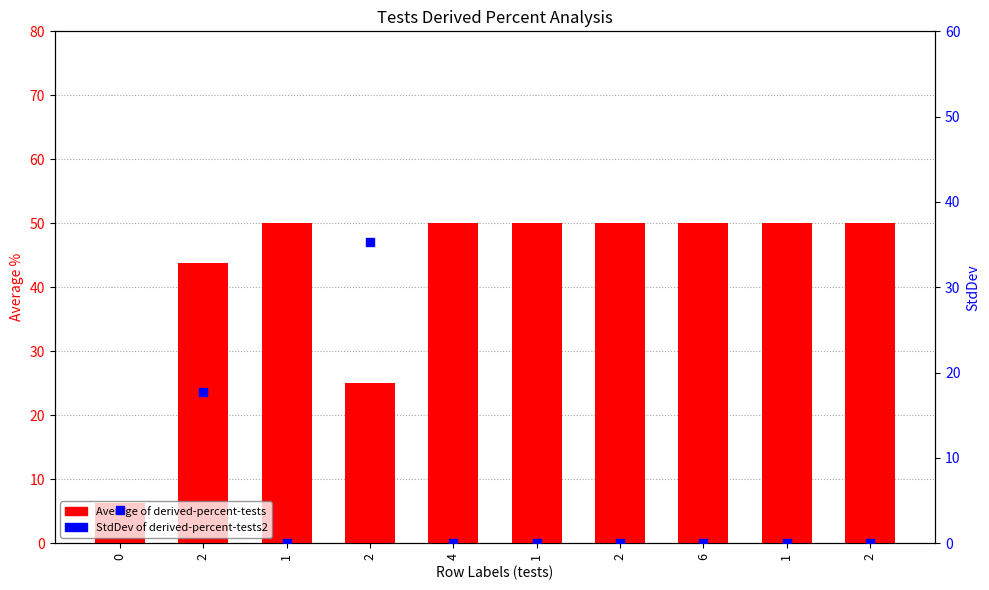

Is the value of StdDev of derived-percent-tests2 at 2 greater than the value of Average of derived-percent-tests at 2?

No